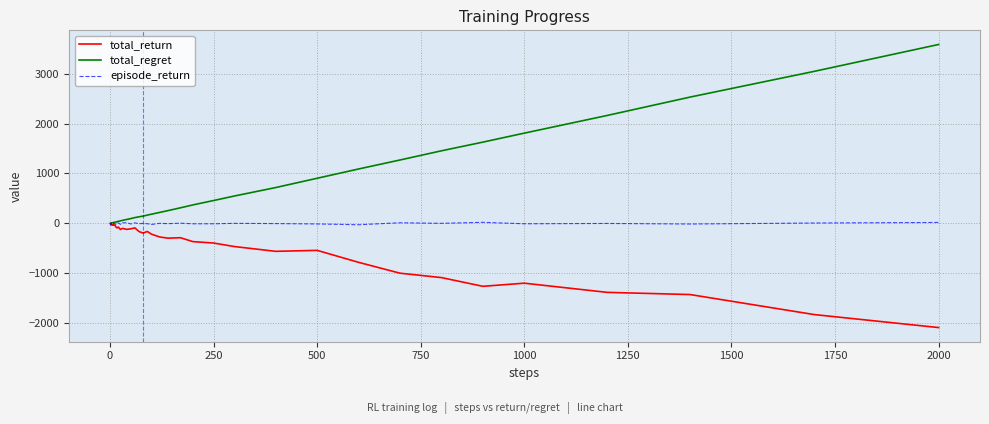

Which series has the largest total across all categories?

total_regret